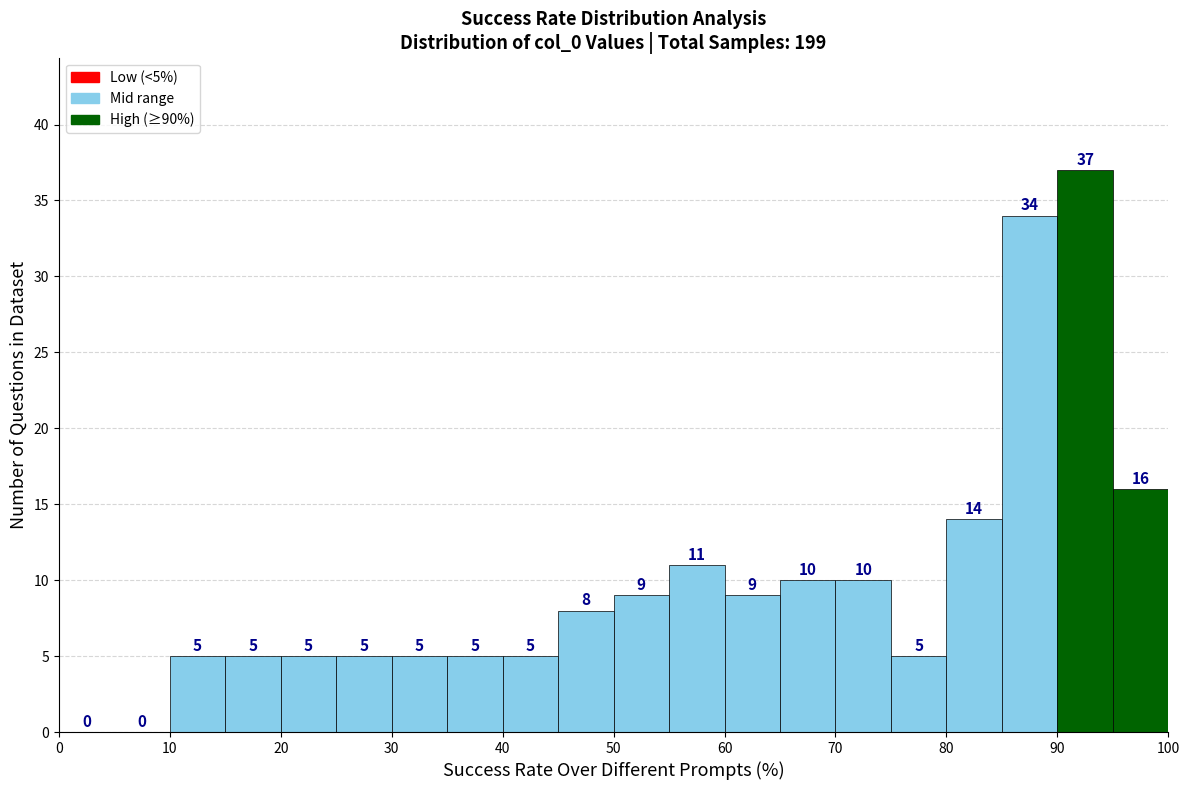

Over which range of the x-axis is the bar tallest?

90 to 95